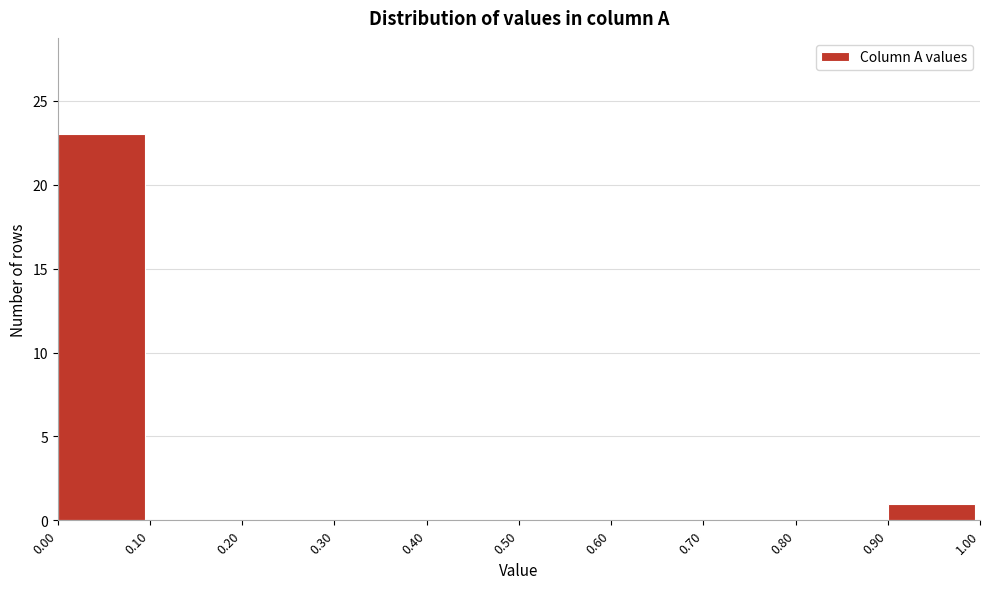

Over which range of the x-axis is the bar tallest?

0.00 to 0.10